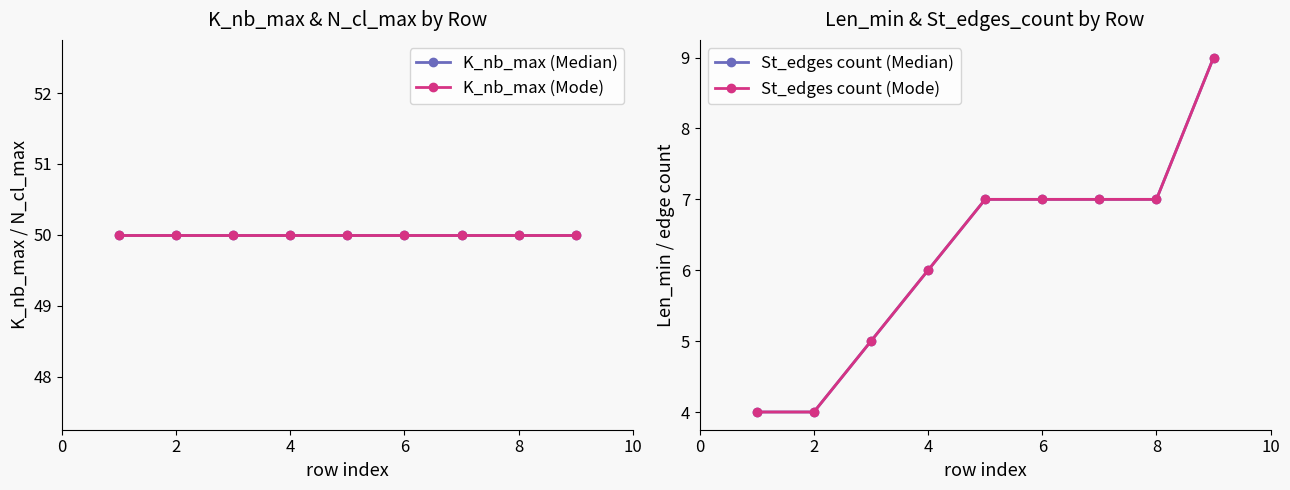

Is it true that St_edges count (Median) equals 2 at 4?

False